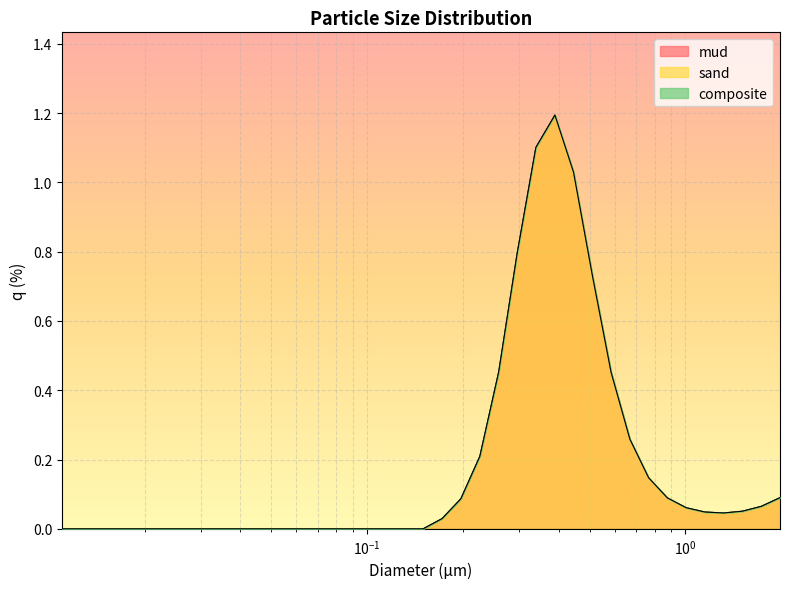

What is the difference between the maximum and second lowest values in the mud series?

1.2